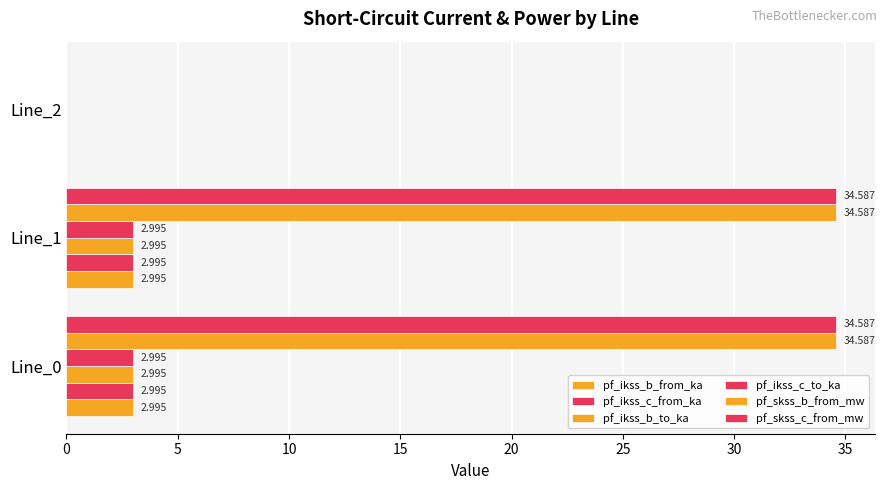

How many distinct data groups are displayed?

6